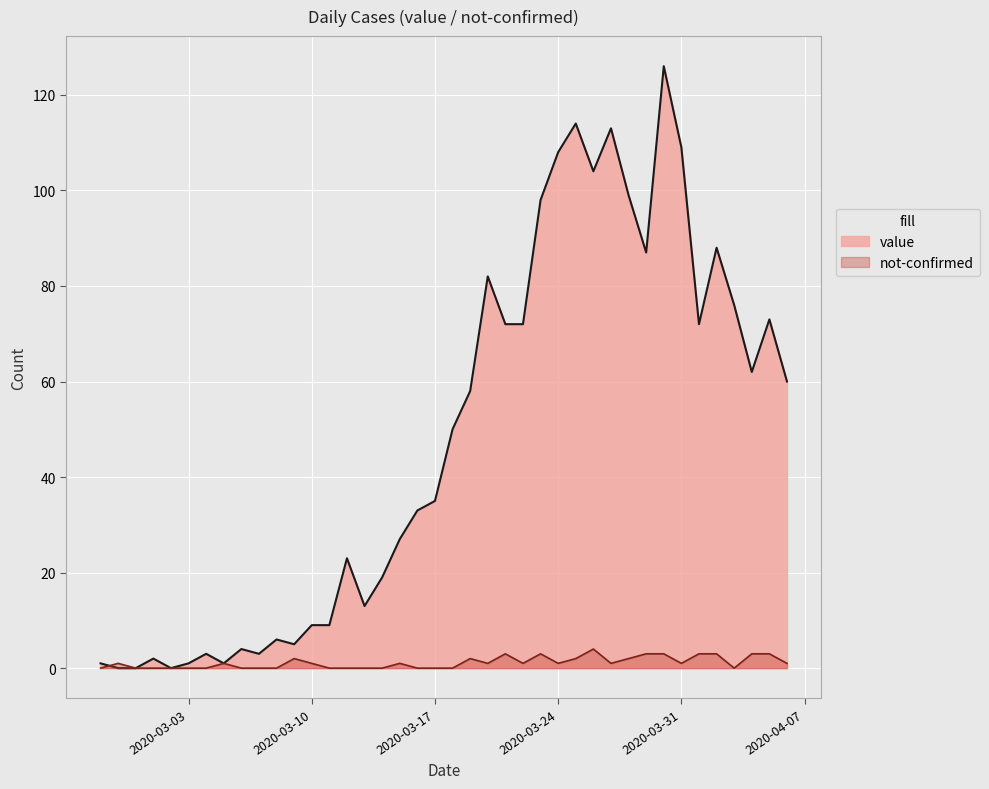

Which category has the lowest value across all series?

2020-02-28